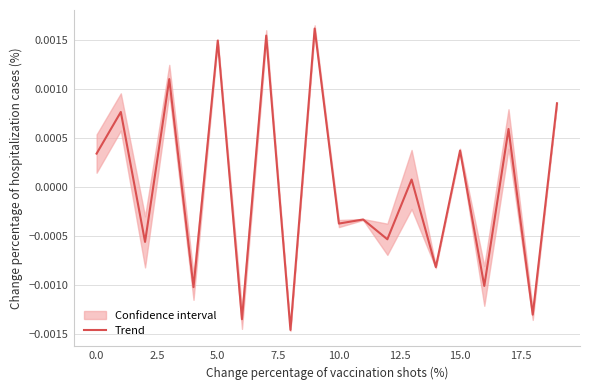

The value at 0.0 is 0.0. True or false?

True